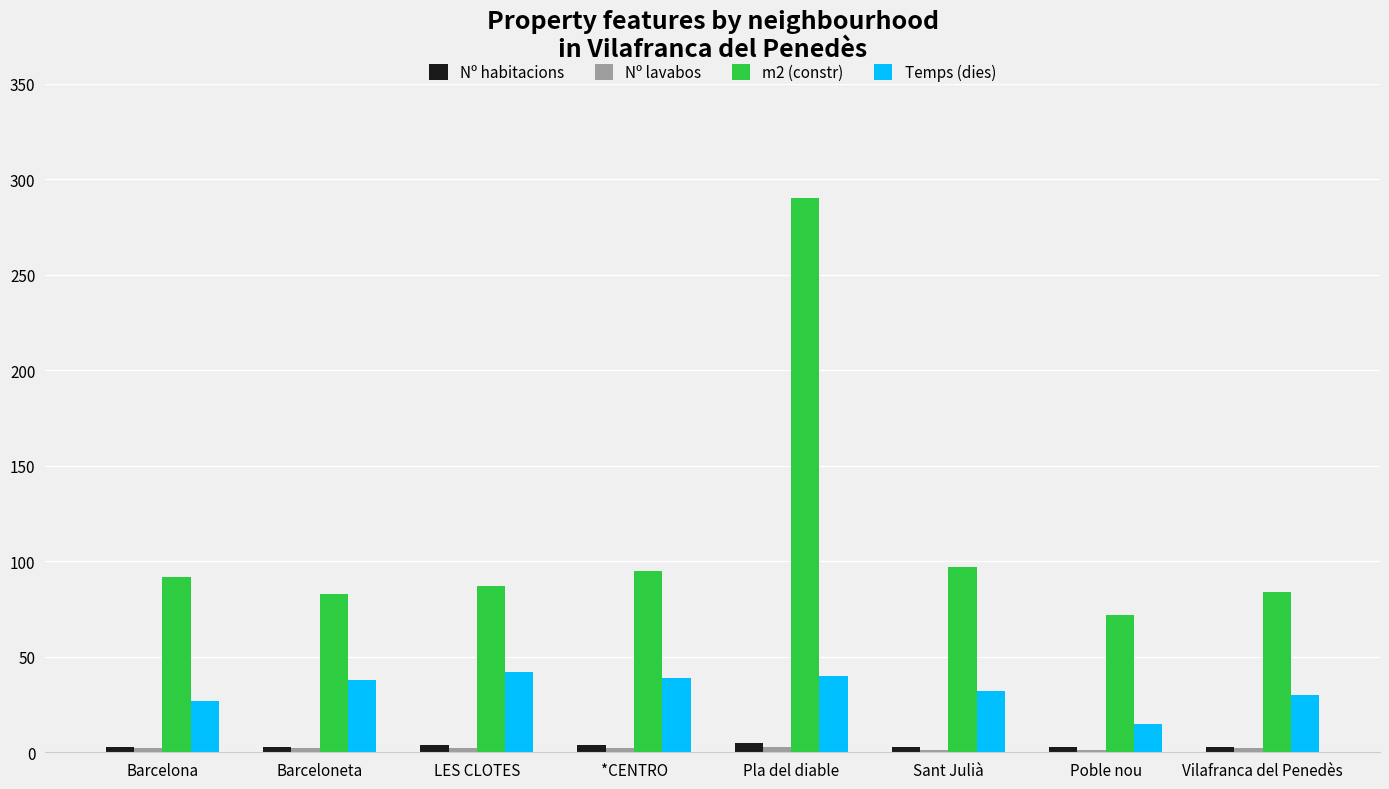

What is the maximum value shown in the chart?

290